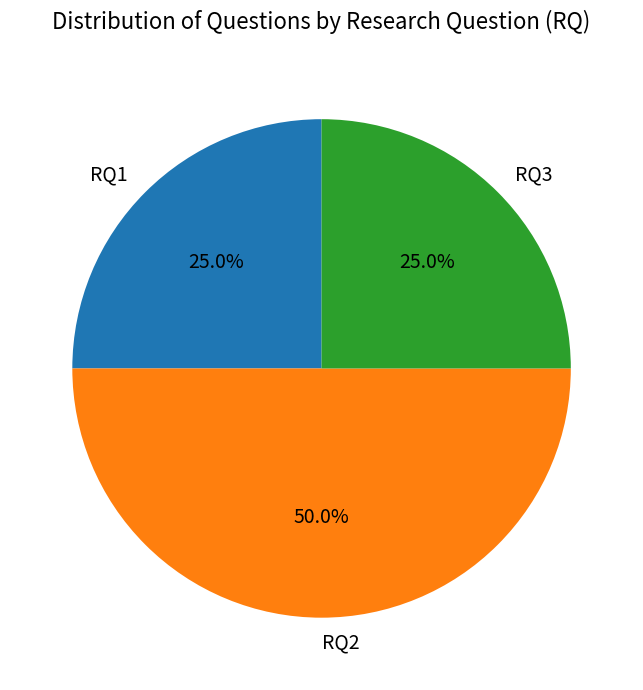

To the nearest percent, what is the average slice percentage?

33%